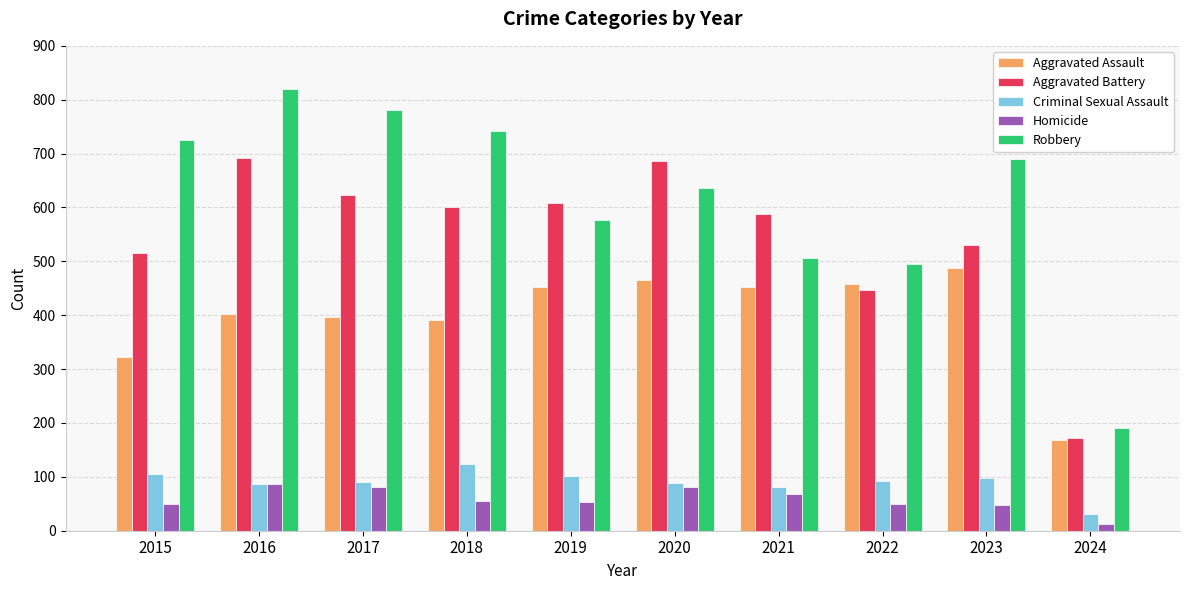

What is the maximum value for Homicide?

87